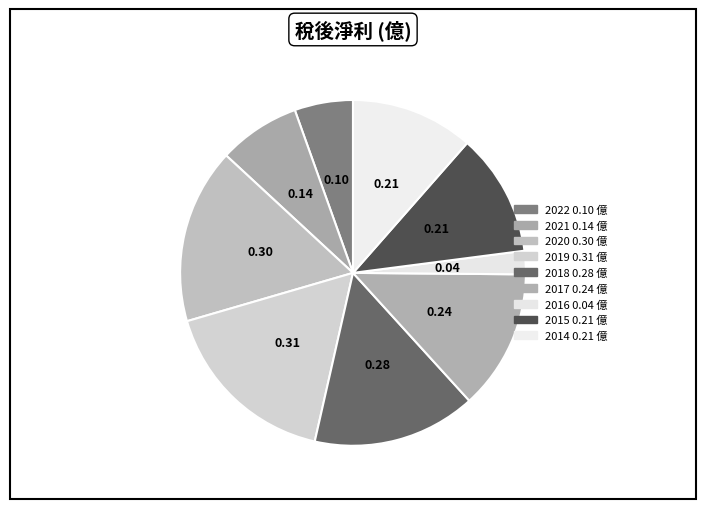

Count the number of slices in the pie.

9